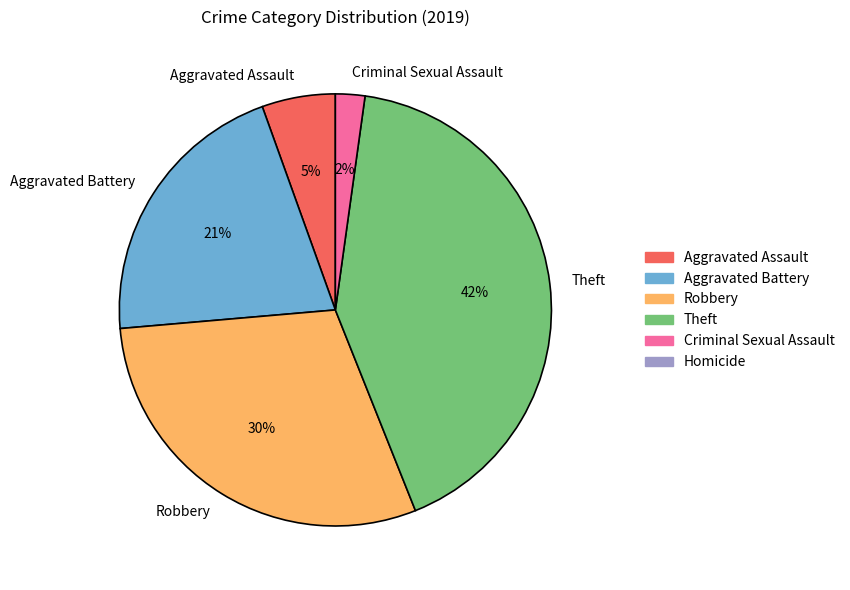

How many segments does this pie chart have?

5